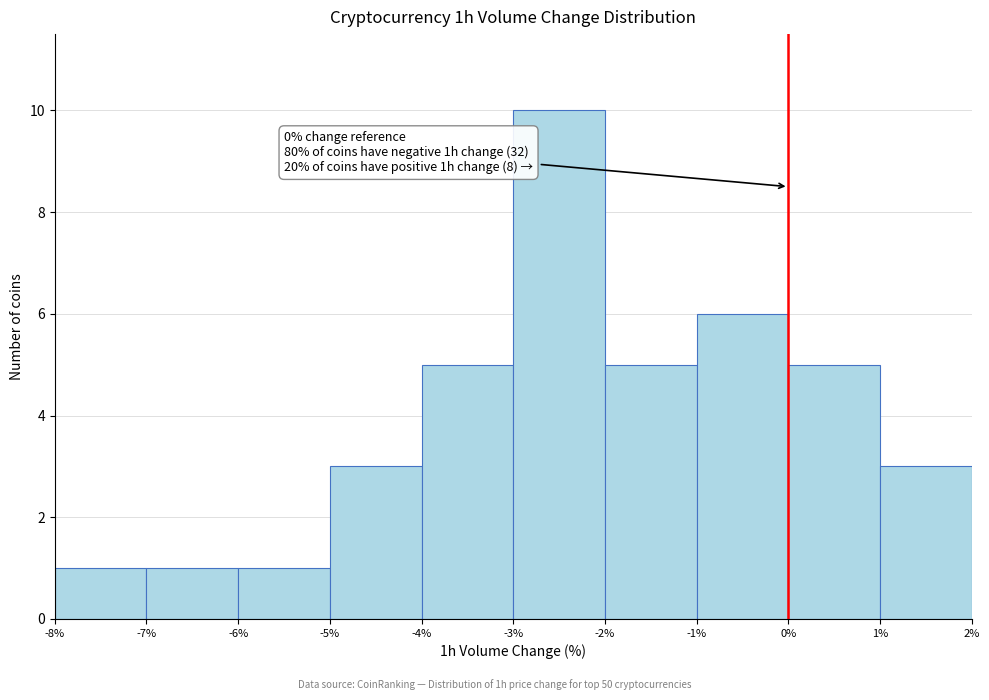

Which range on the x-axis has the tallest bar?

-3% to -2%